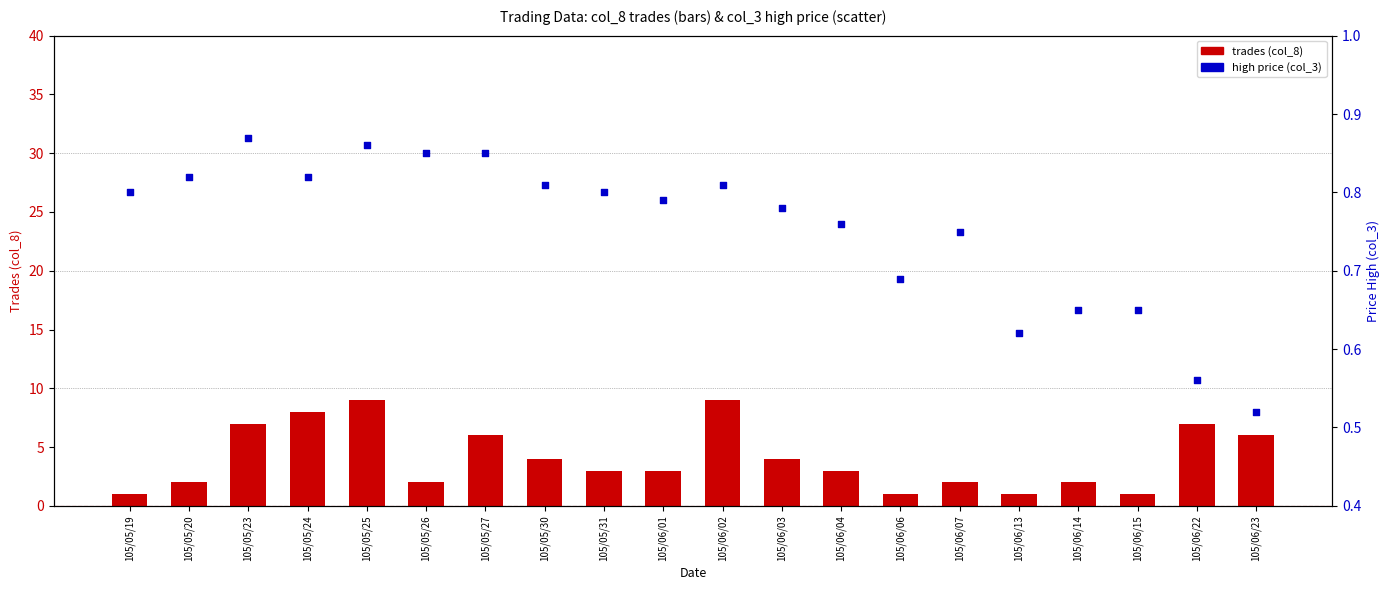

Which series has the widest spread of Y values?

col_8 (trades)